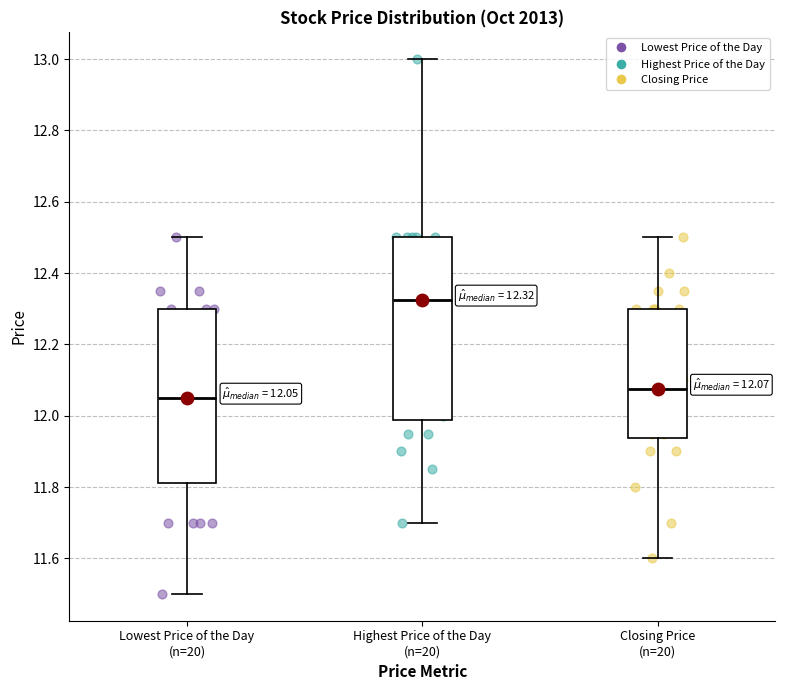

Which box is the tallest, from its lower edge to its upper edge?

Highest Price of the Day (n=20)